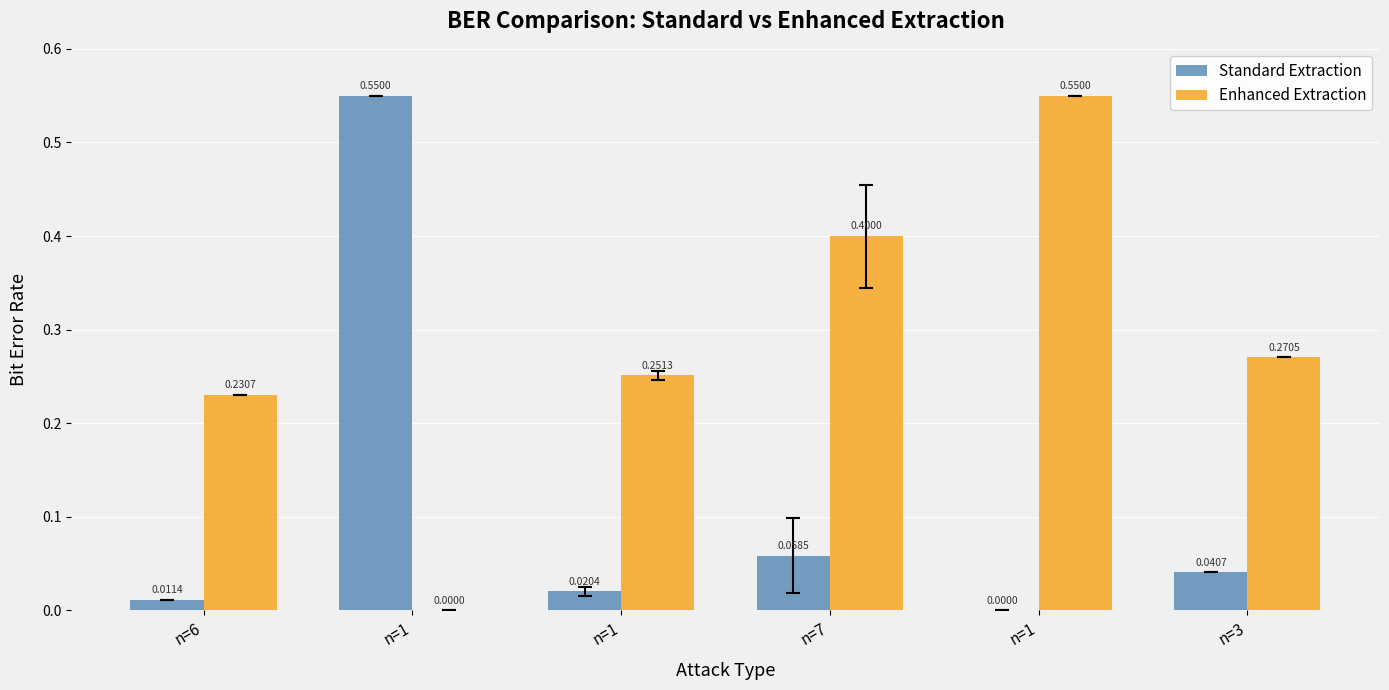

What is the total value across all series at n=6?

0.2